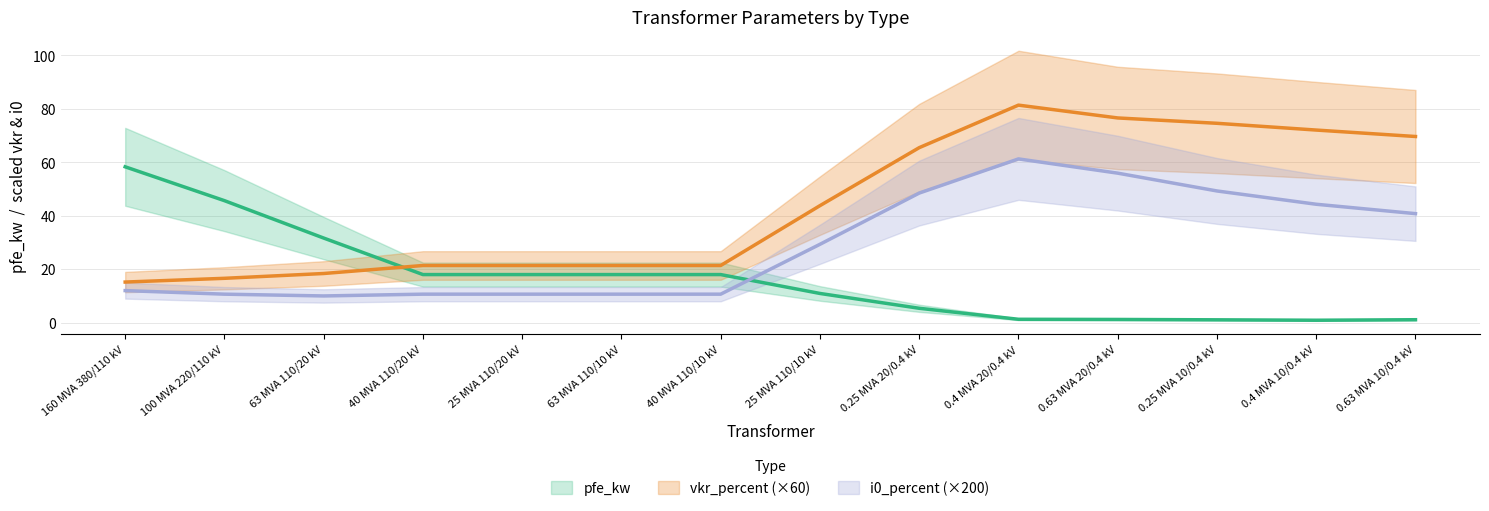

Count the i0_percent values in the range 0 to 1.

14